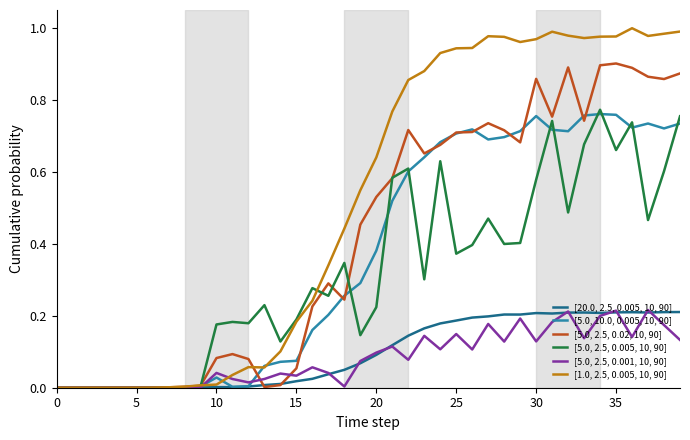

Which series has the widest spread of values?

[1.0, 2.5, 0.005, 10, 90]